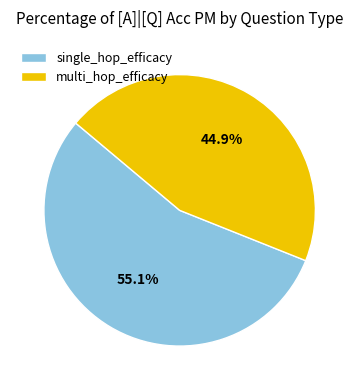

Is it true that single_hop_efficacy is 49% of the pie?

False